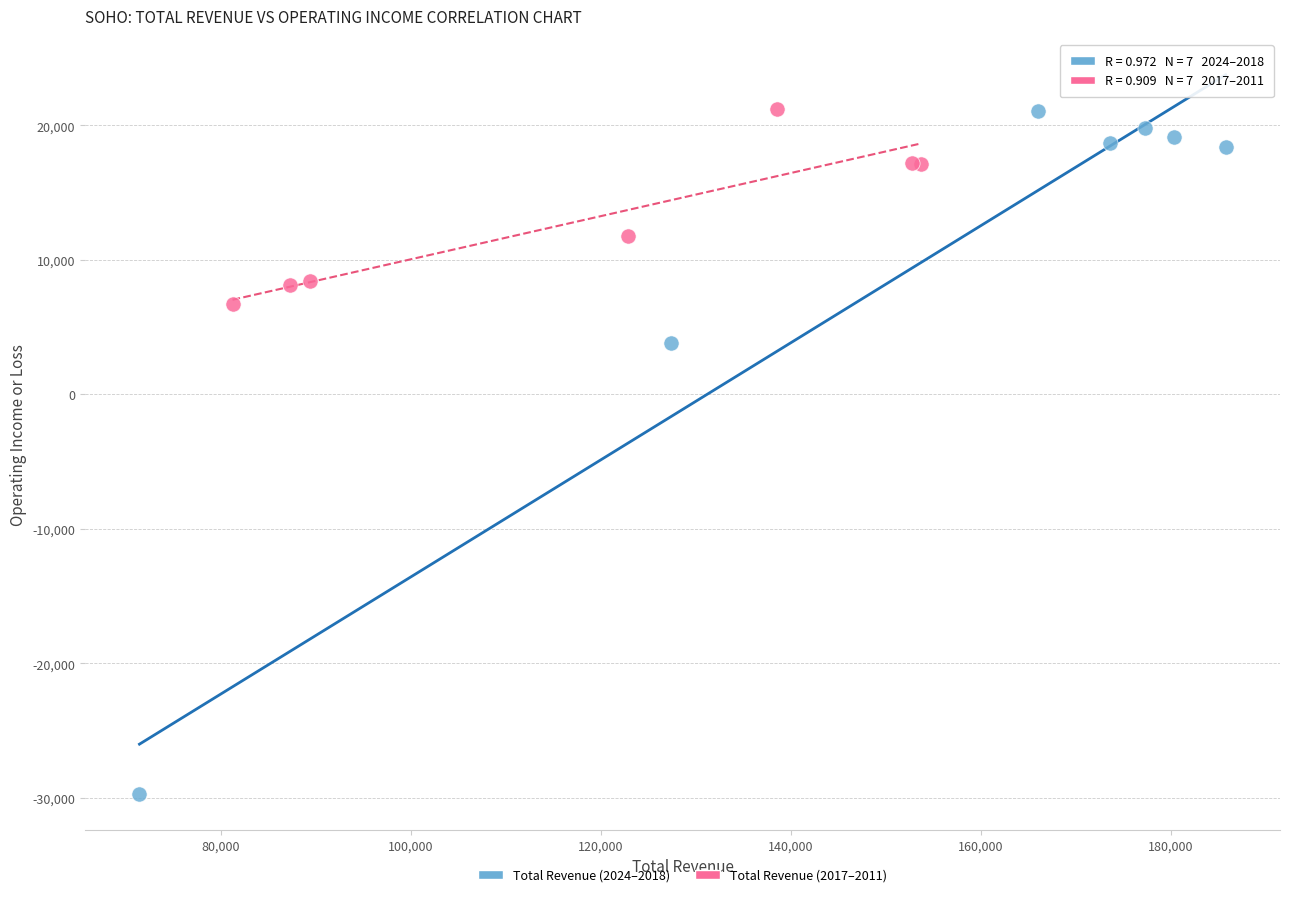

Which series has the largest Y range (max minus min)?

Total Revenue (2024–2018)